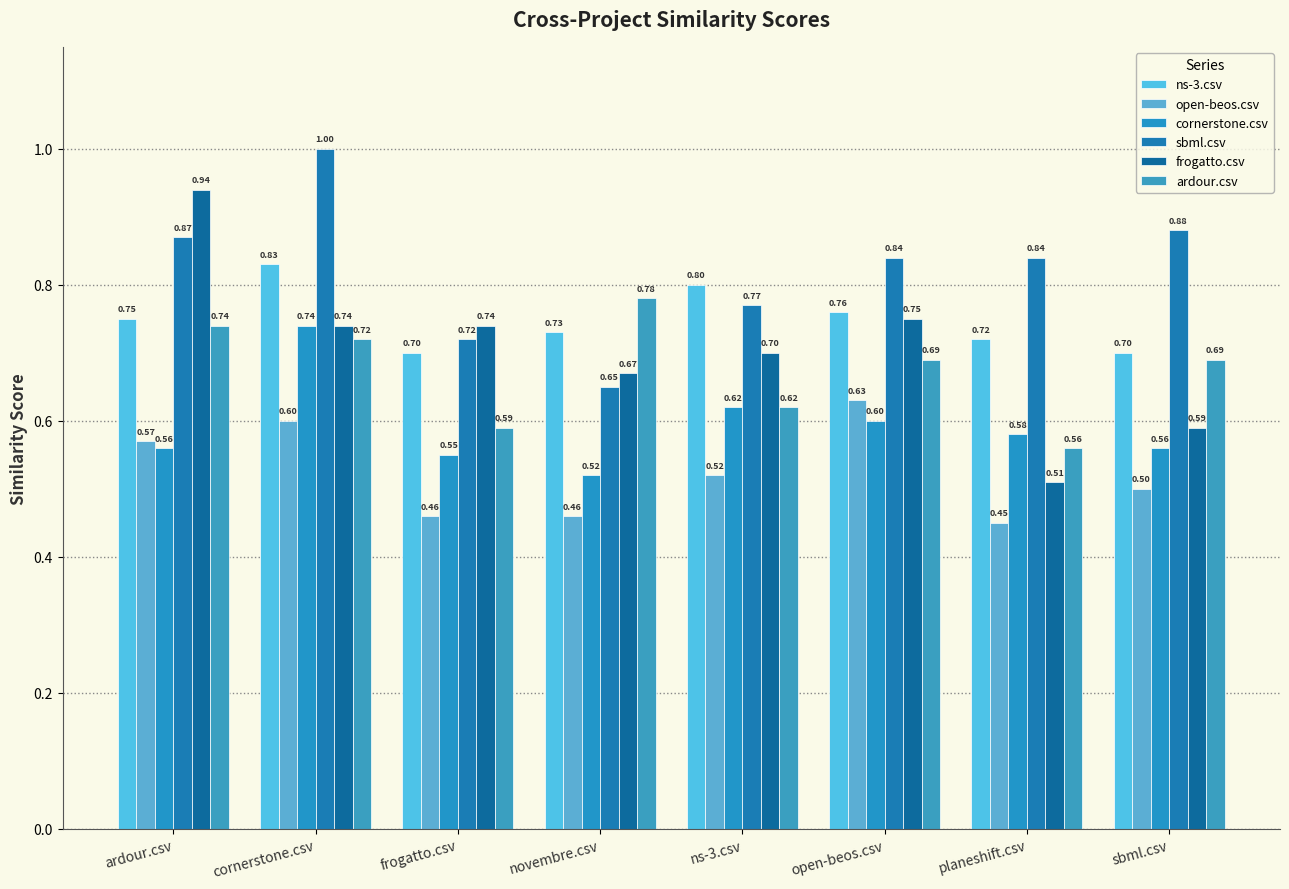

What is the label of the 1st bar from the left?

ardour.csv